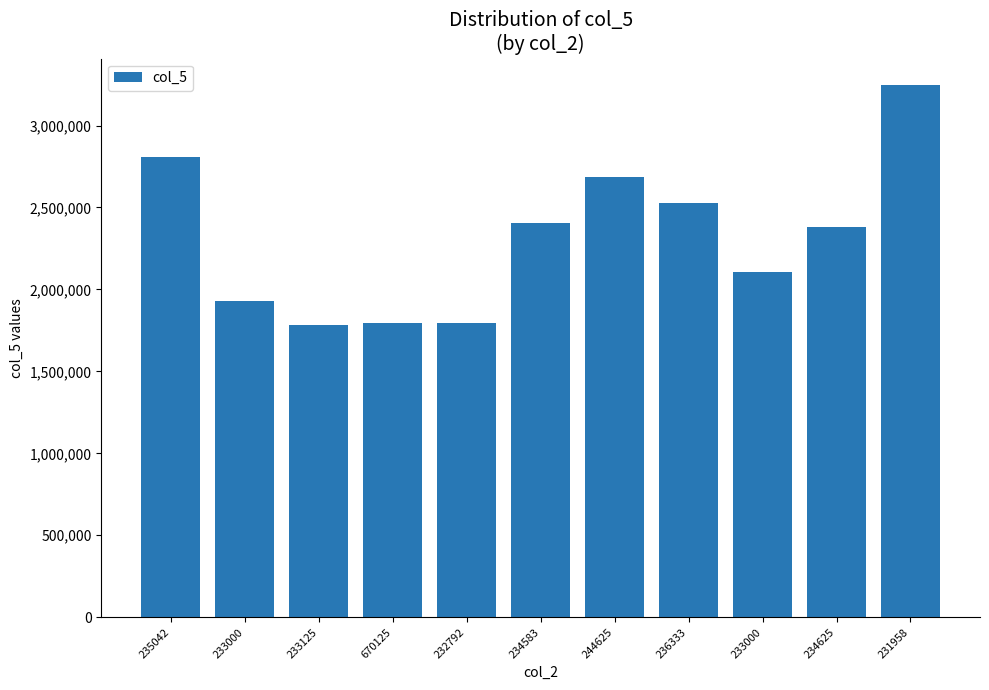

What is the approximate value at 235042, to the nearest 10?

2807380